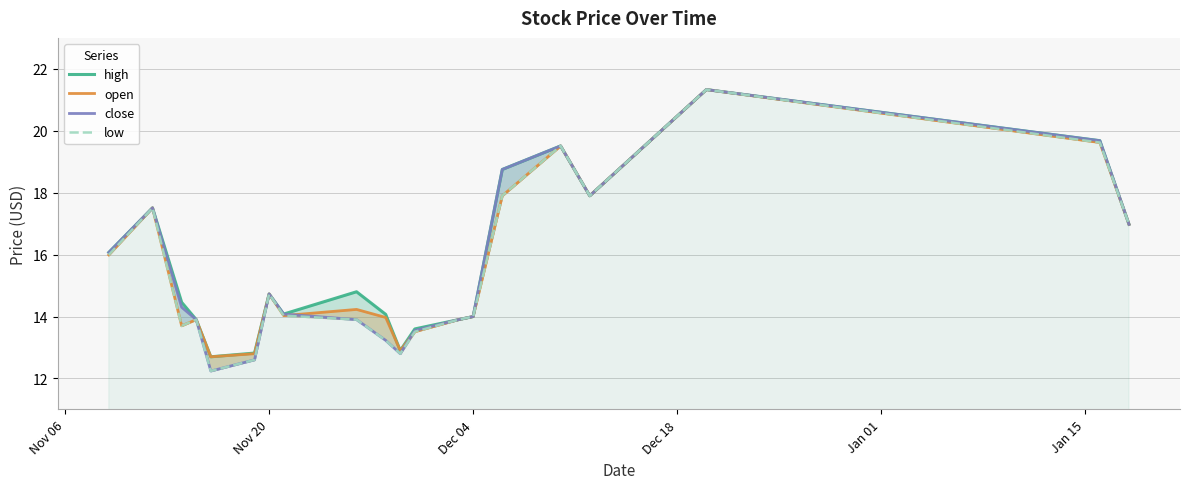

Where does the low series first go above 14?

Nov 06